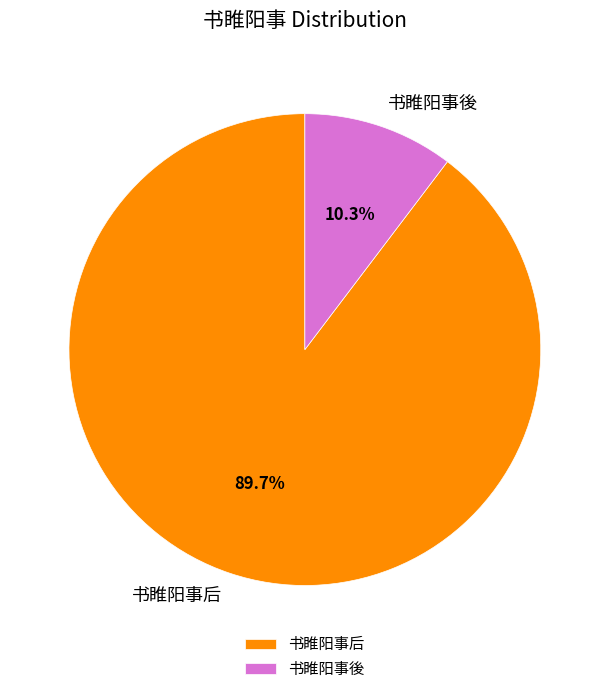

How much of the chart is everything except 书睢阳事後?

89.7%